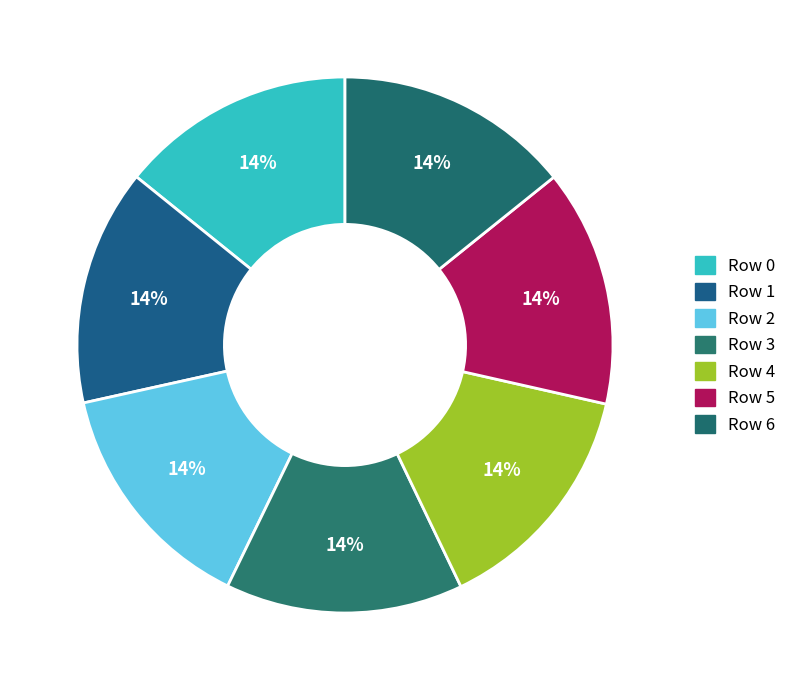

To the nearest percent, what percentage of the pie is Row 0?

14%